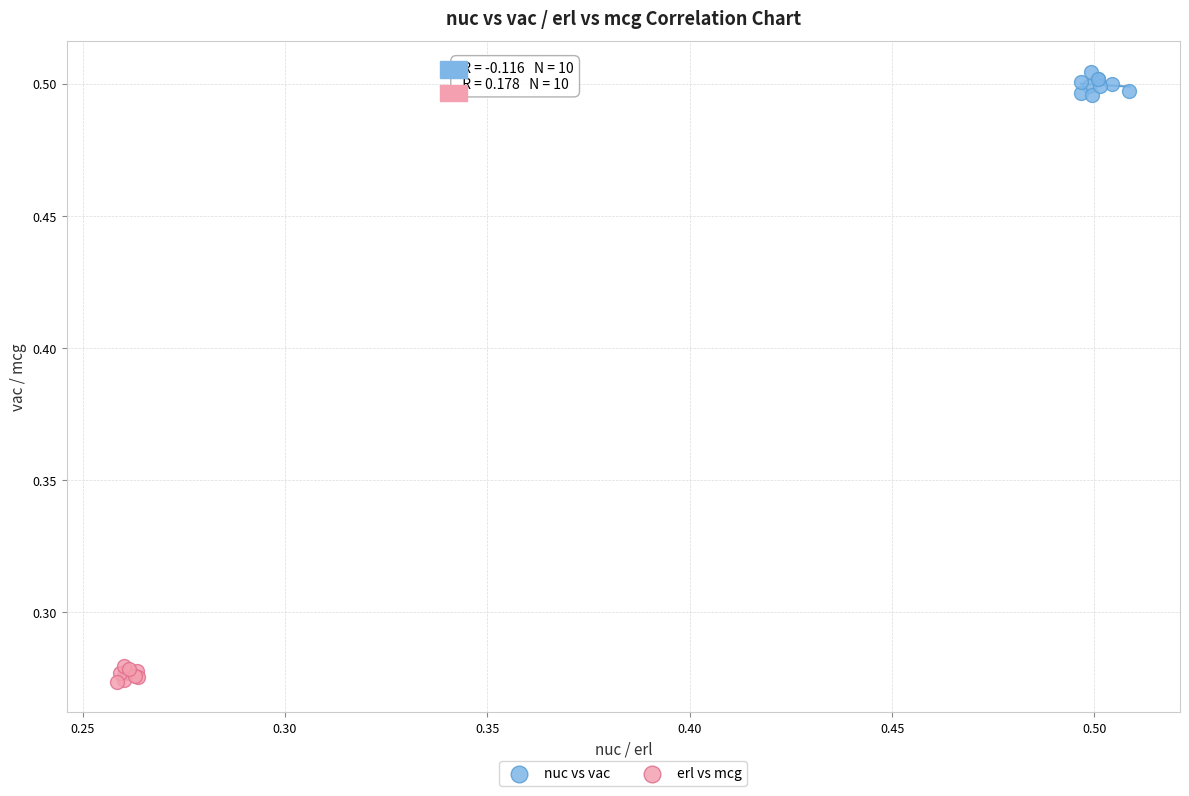

Which series reaches the maximum Y coordinate?

nuc vs vac